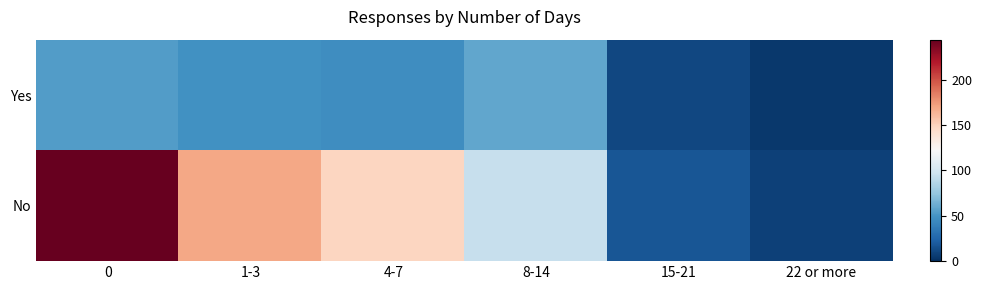

At how many categories does at least one series exceed 241?

1